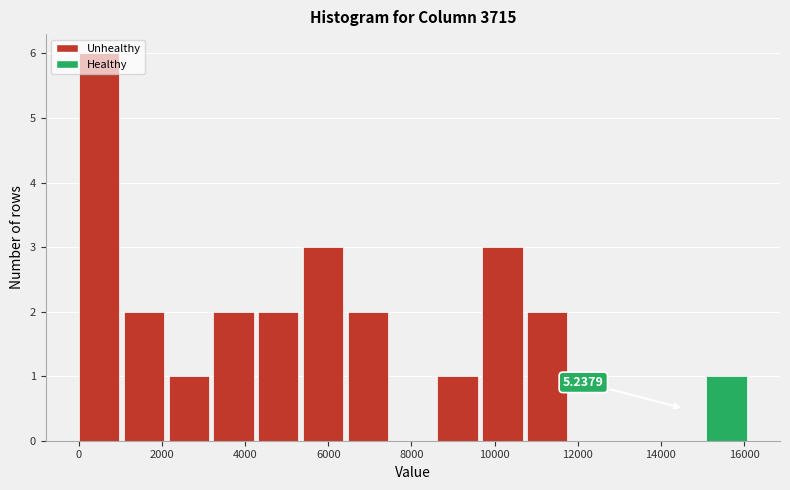

Over which range of the x-axis is the bar tallest?

0 to 1000